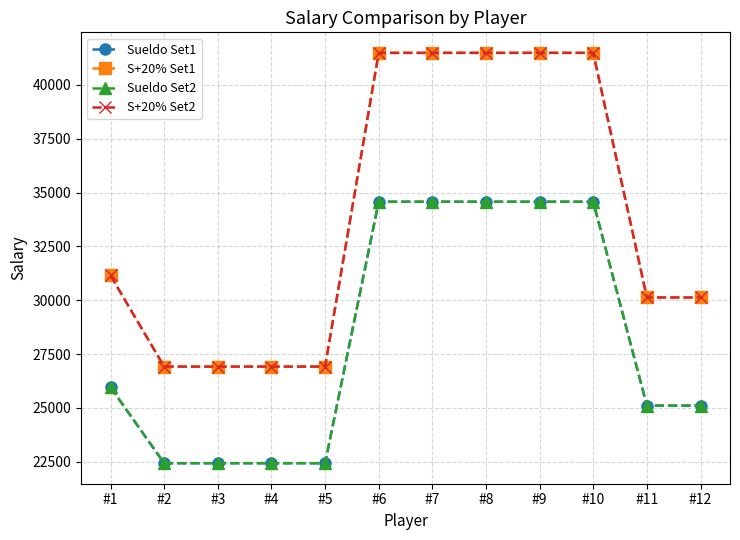

True or false: Sueldo Set1 and S+20% Set1 cross at least once.

False